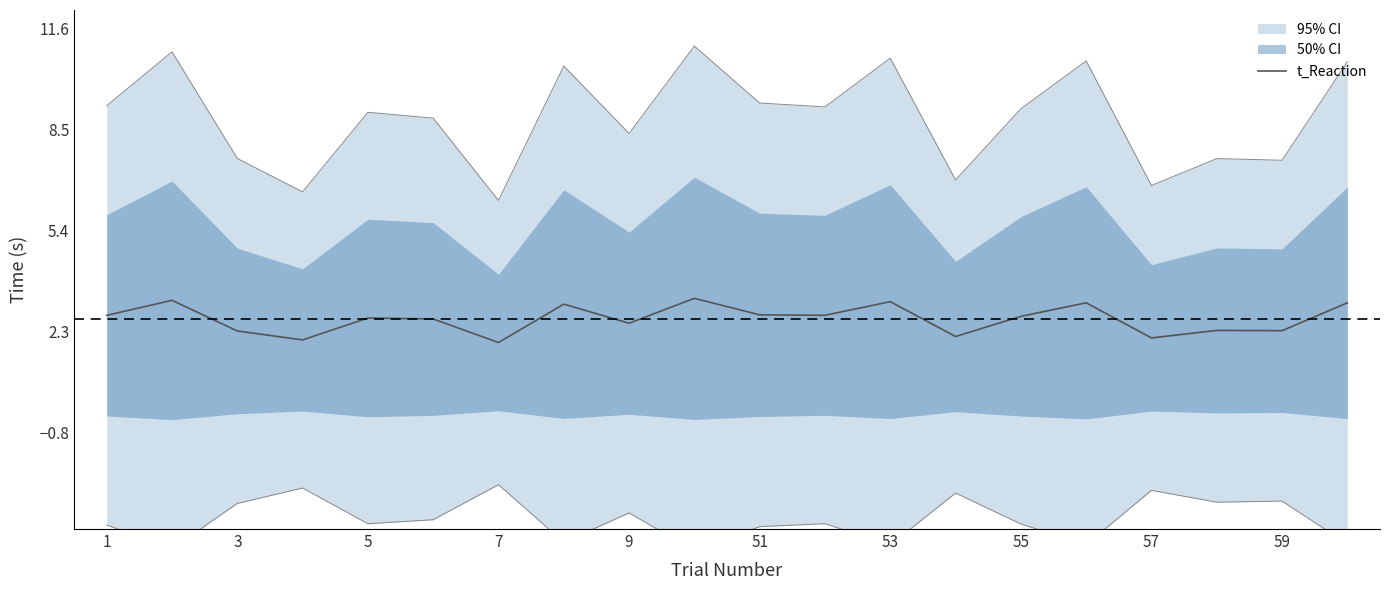

The value of t_Reaction at 5 is 2.7. True or false?

True